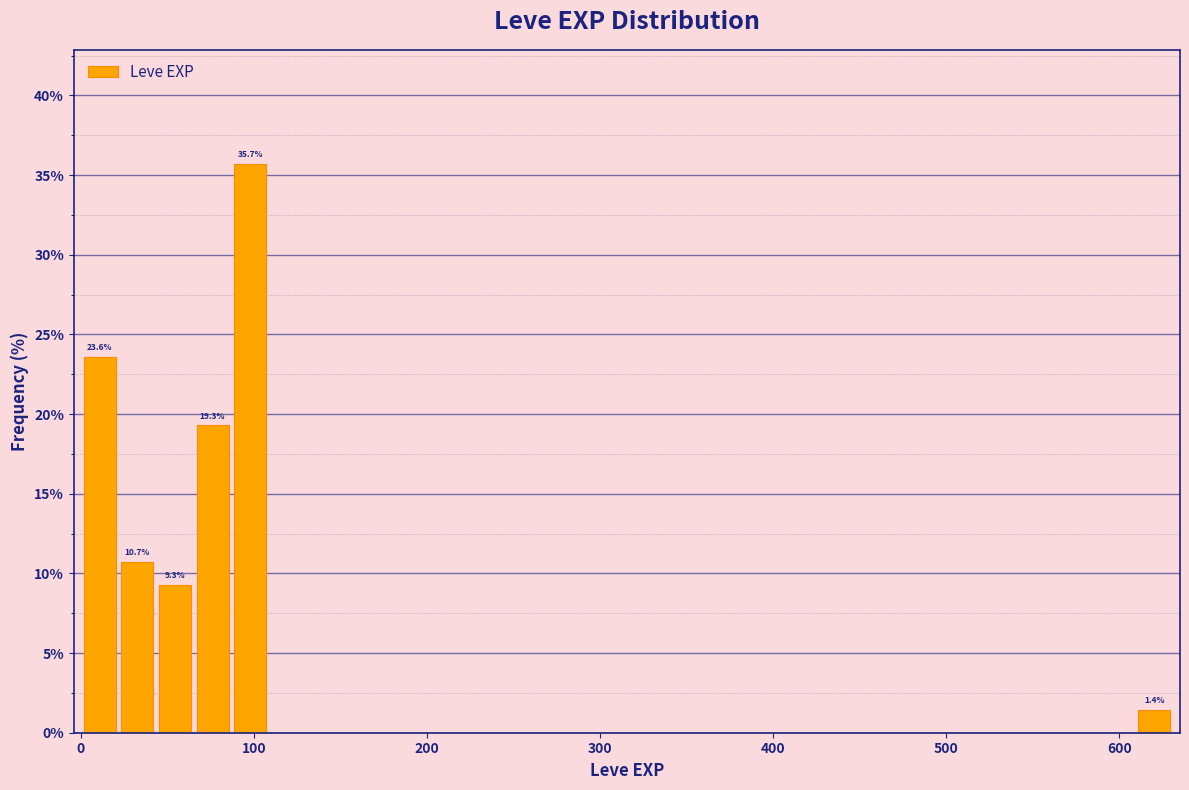

Read against the x-axis, roughly where is the centre of the tallest bar?

100